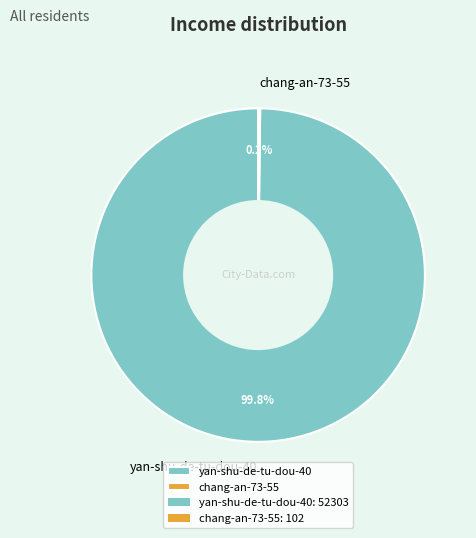

What is the largest slice in the pie chart?

yan-shu-de-tu-dou-40